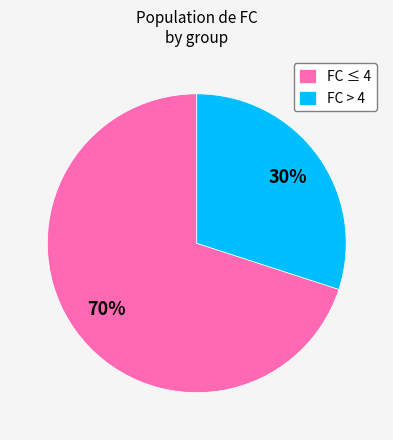

Between FC ≤ 4 and FC > 4, which is larger?

FC ≤ 4